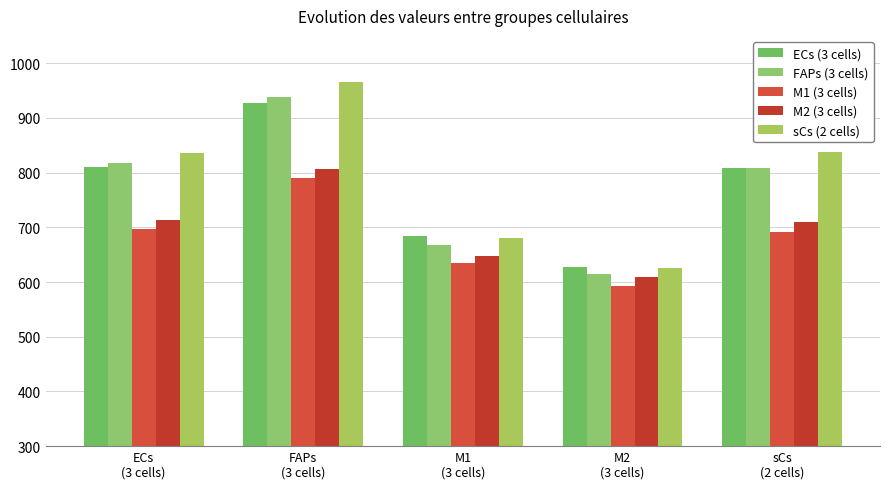

The value of sCs (2 cells) at FAPs
(3 cells) is 278. True or false?

False